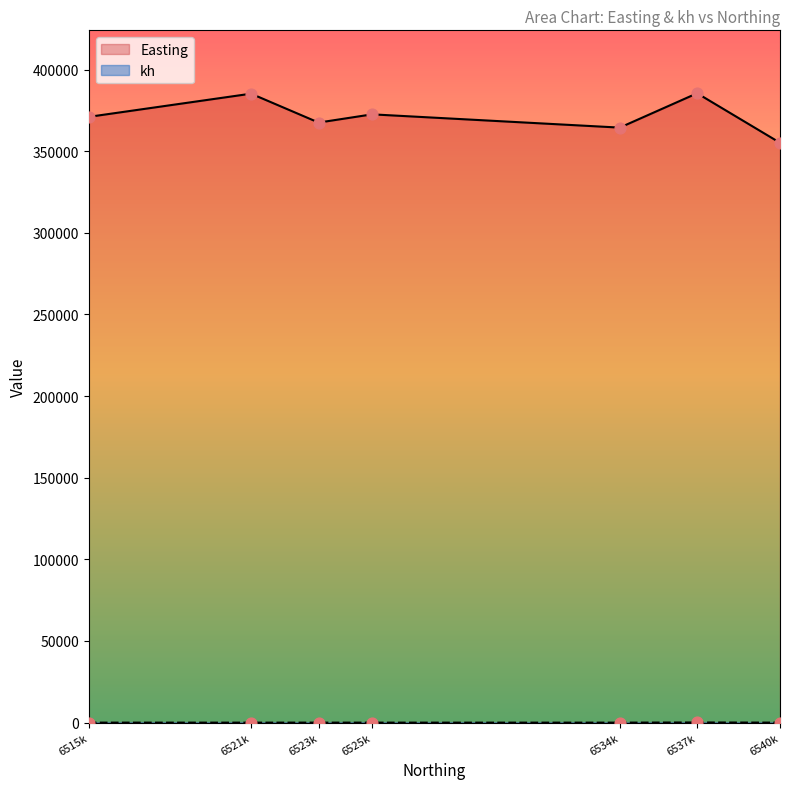

Which series contains the highest Y value?

Easting